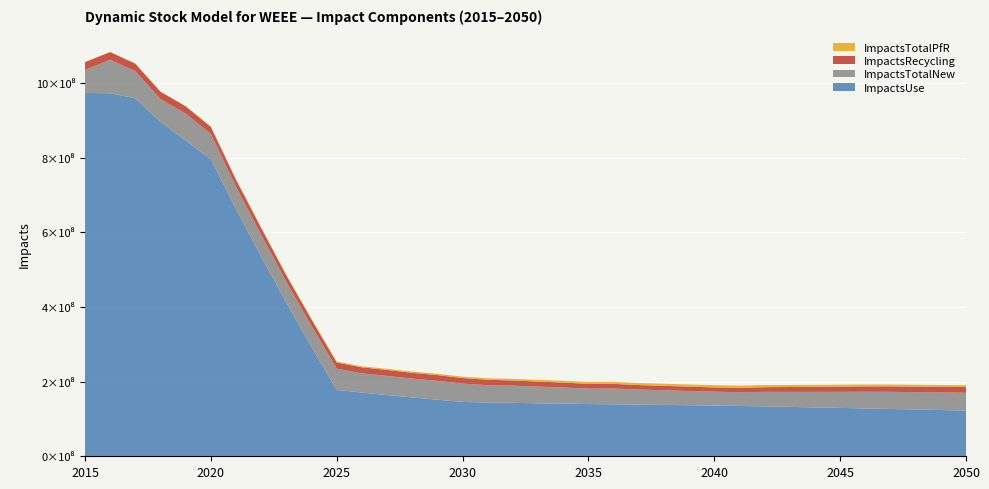

Reading right to left, list all the values displayed in this chart.

ImpactsUse: 122503929.0	123956503.7	125432371.4	126888101.9	128281138.2	129654096.7	131036131.8	132394686.8	133699277.5	134893401.7	136067334.0	136897109.7	137709482.5	138498691.7	139289419.9	139978373.9	141030712.1	142049373.4	143159104.1	144317615.5	145659047.7	151646904.3	157716022.9	164129296.6	170769733.8	177874671.6	292931384.4	411650775.3	535427069.1	663126014.7	796303789.3	846610387.9	896523660.8	959530040.1	973165753.6	974091301.8
ImpactsTotalNew: 47845140.6	47213745.5	46483373.7	45861789.0	44688148.0	43118286.4	41643362.8	40256370.6	38992621.0	36834077.3	37167184.8	38206586.6	39279592.9	40365163.7	42442694.2	41391454.1	43448702.1	44739147.4	46092658.8	46310049.8	49126921.9	50688522.5	50491347.1	51387898.0	51396599.9	56957859.2	56293611.4	55491312.3	58467741.9	59525850.2	67789841.1	72244390.2	60928166.0	72708962.7	89890500.0	61541587.9
ImpactsRecycling: 15225794.6	15106664.0	14917461.5	14656739.9	14326680.3	13932985.1	13484583.1	12992944.7	12471006.9	11931485.6	11381514.7	11572746.0	11798165.0	12060899.4	12363300.8	12705686.1	13087421.9	13507507.7	13963912.8	14453672.0	14976551.9	15253781.1	15556701.4	15884028.2	16234006.3	16608012.1	17004385.5	17416919.3	17842833.0	18280980.2	18736733.1	19182829.8	19640446.6	20113717.5	20628697.5	21165489.1
ImpactsTotalPfR: 4833862.9	4881405.9	4946715.3	5029396.2	5128347.0	5241720.5	5367304.3	5502753.9	5645659.9	5793338.4	5944054.7	5797813.2	5638036.2	5463693.1	5273941.2	5067132.9	4842224.1	4598828.5	4336590.0	4055287.0	3755595.0	3550443.0	3331432.8	3099367.9	2855620.1	2602617.8	2342421.8	2076722.0	1807902.3	1538338.3	1270426.7	1018884.3	770299.1	525201.9	283712.9	44254.8